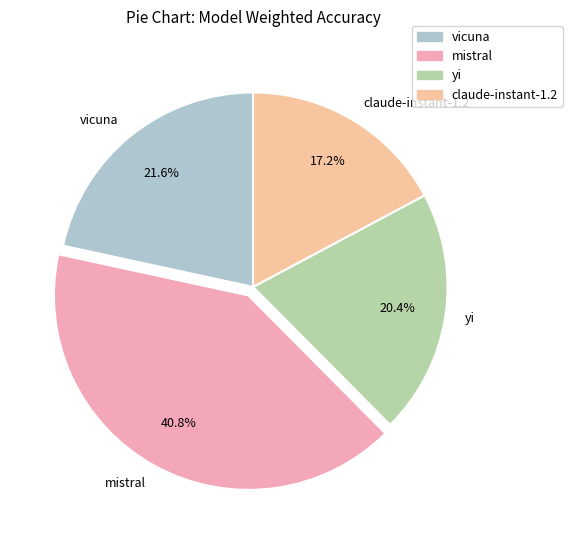

Between claude-instant-1.2 and mistral, which is larger?

mistral